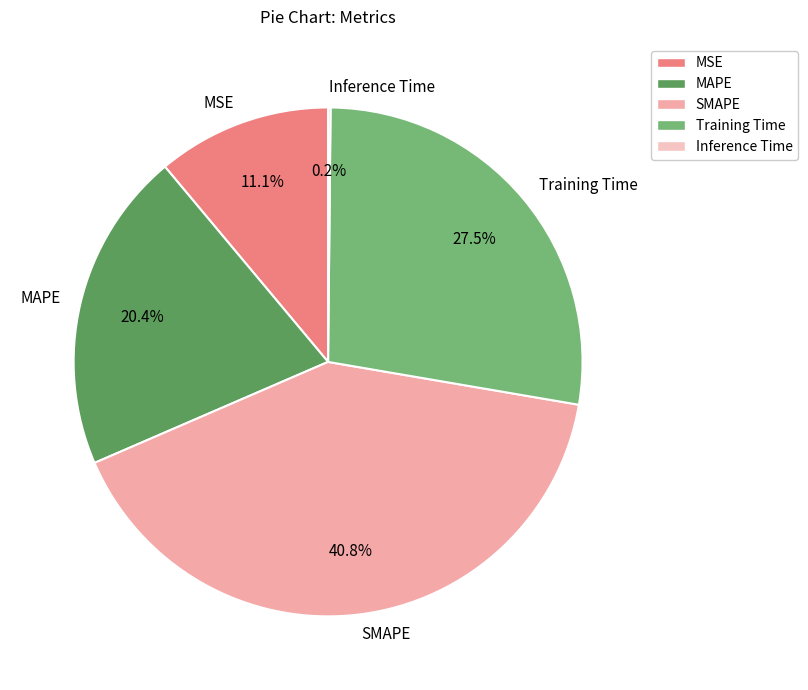

Does MSE represent more than half of the total?

No